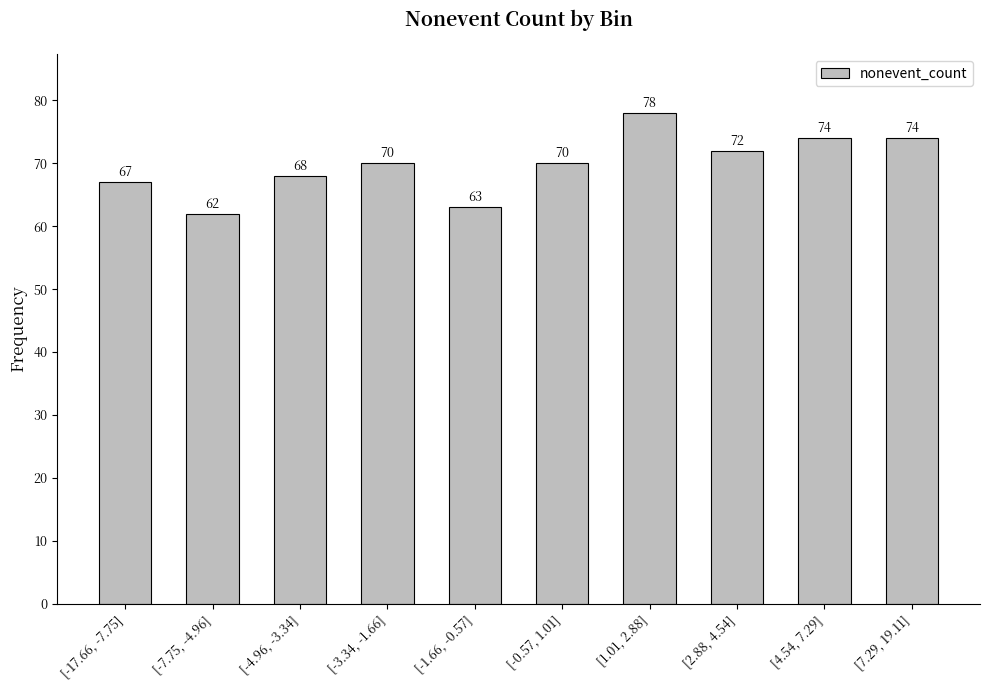

The value at [-17.66, -7.75] is 89. True or false?

False